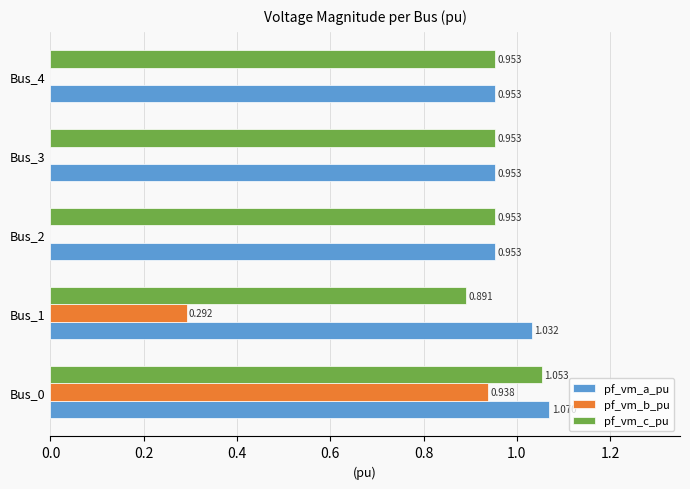

Which series has the widest spread of values?

pf_vm_b_pu